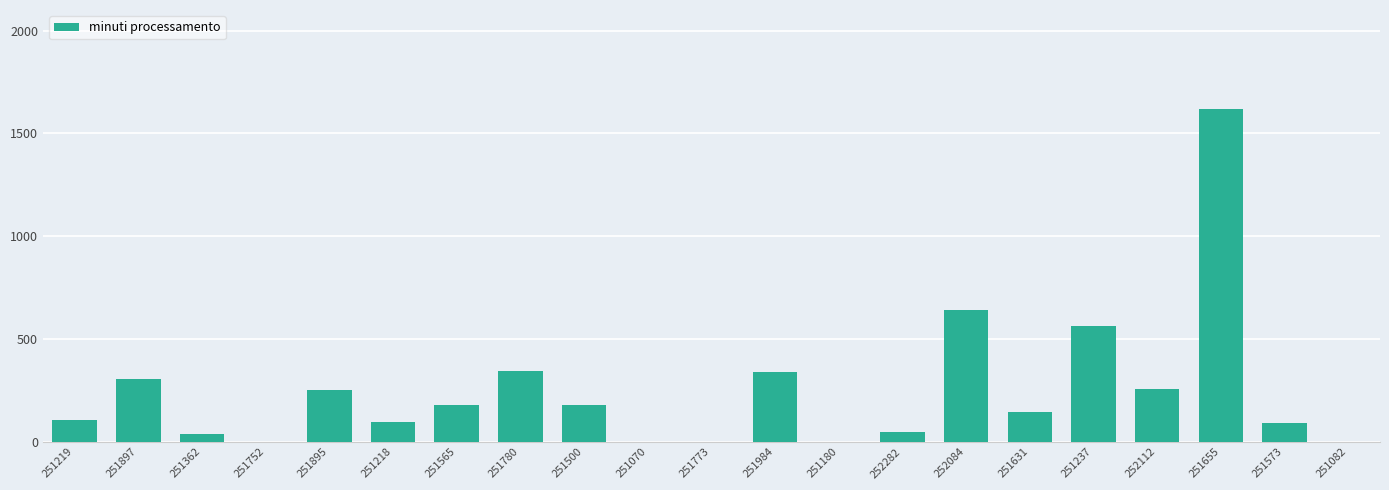

Is it true that the value at 251655 is 640.3?

False